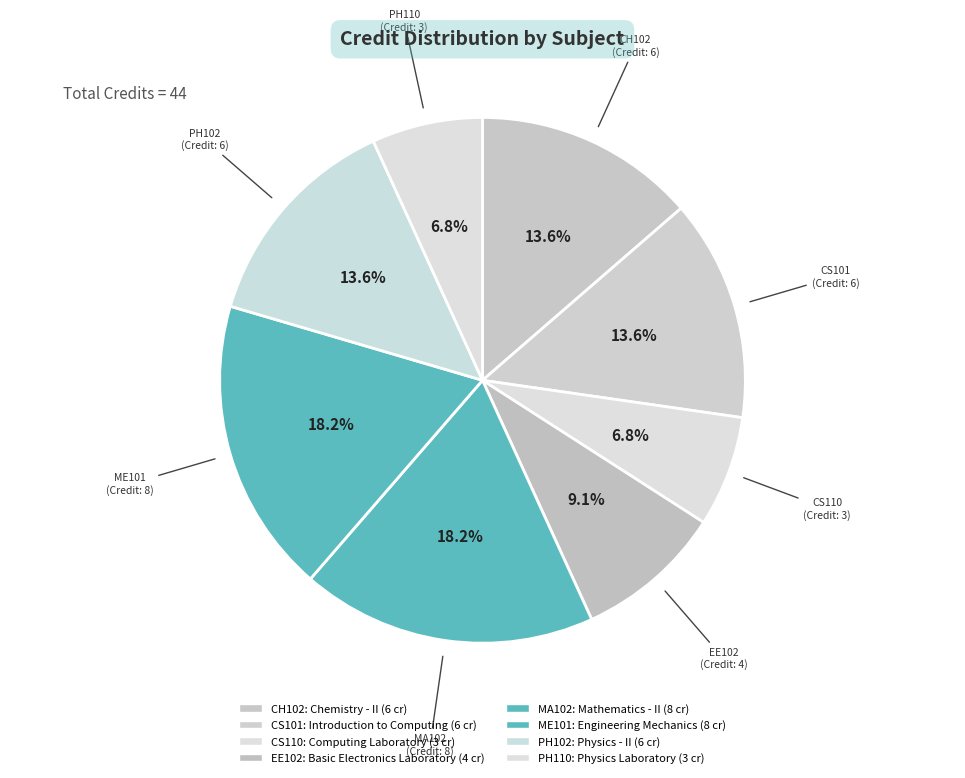

Rank the categories by value from lowest to highest.

CS110, PH110, EE102, CH102, CS101, PH102, MA102, ME101